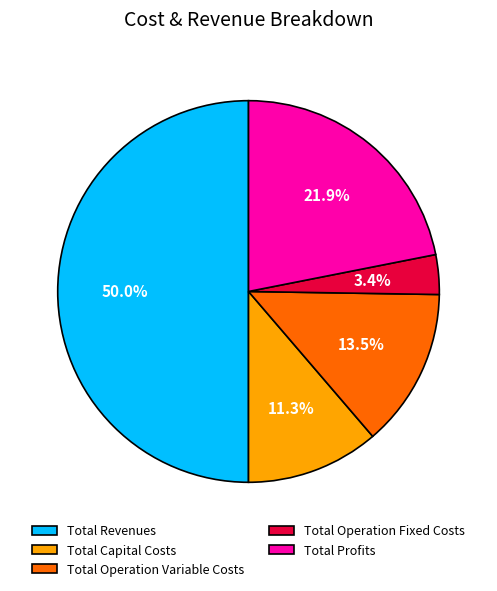

What portion of the pie excludes Total Operation Variable Costs?

86.5%